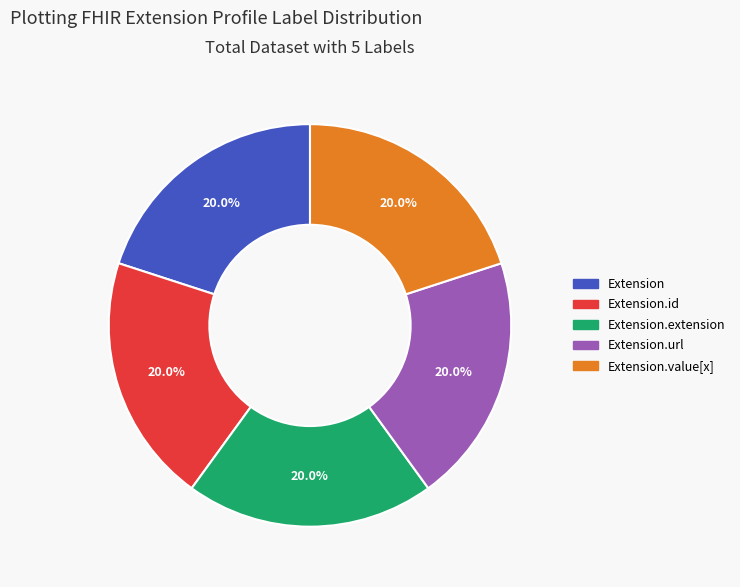

Does any single category account for the majority?

No